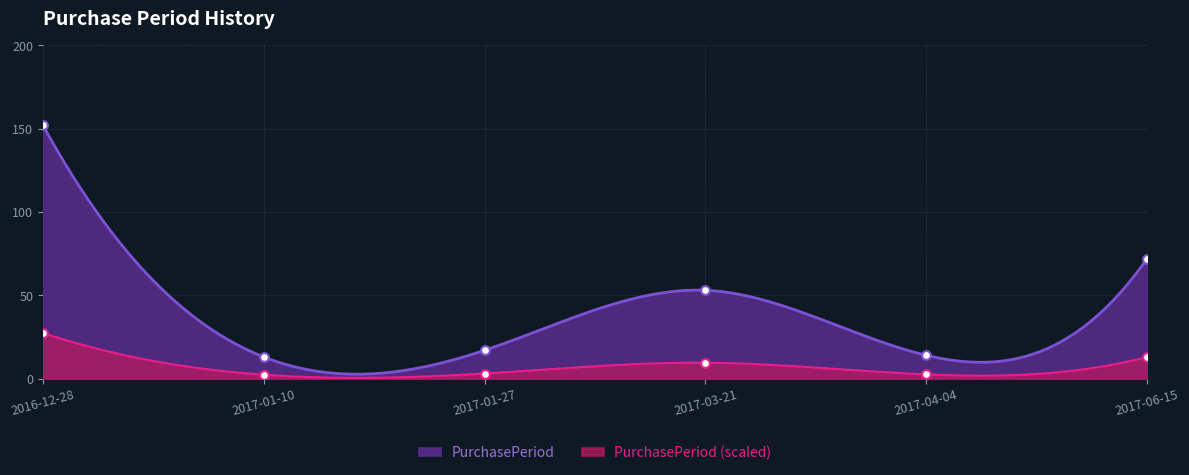

What is the ratio of the value at 2017-04-04 to the value at 2017-01-27?

0.8